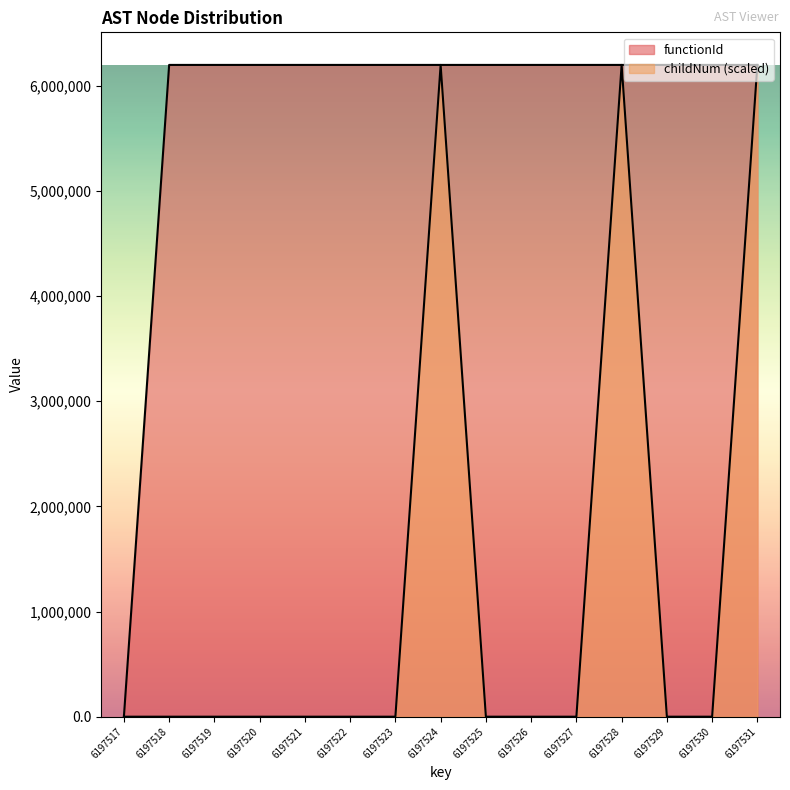

True or false: functionId has more than 1 points higher than both neighbors.

False